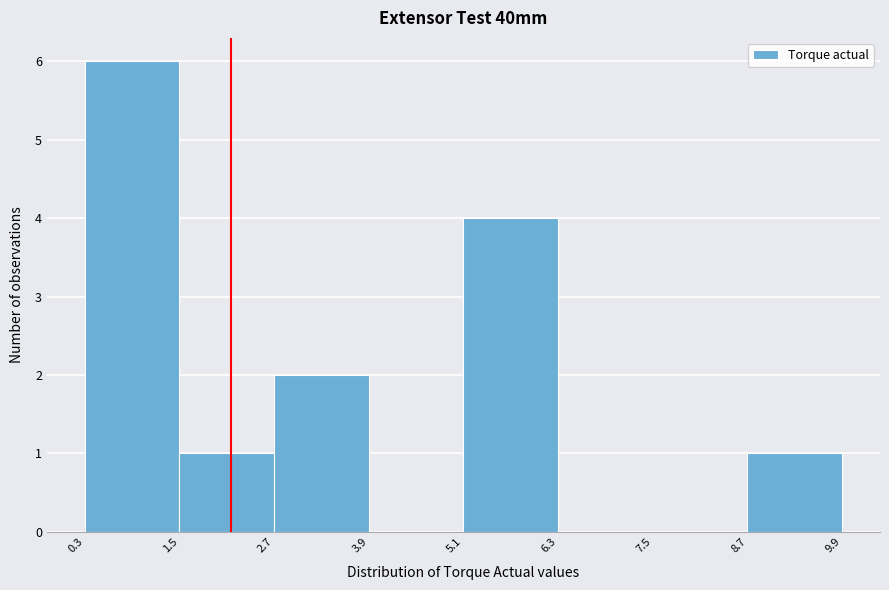

What is the height of the bar covering 1.5 to 2.7 on the x-axis? The values are not printed on the chart, so give them approximately, as read against the axis.

1